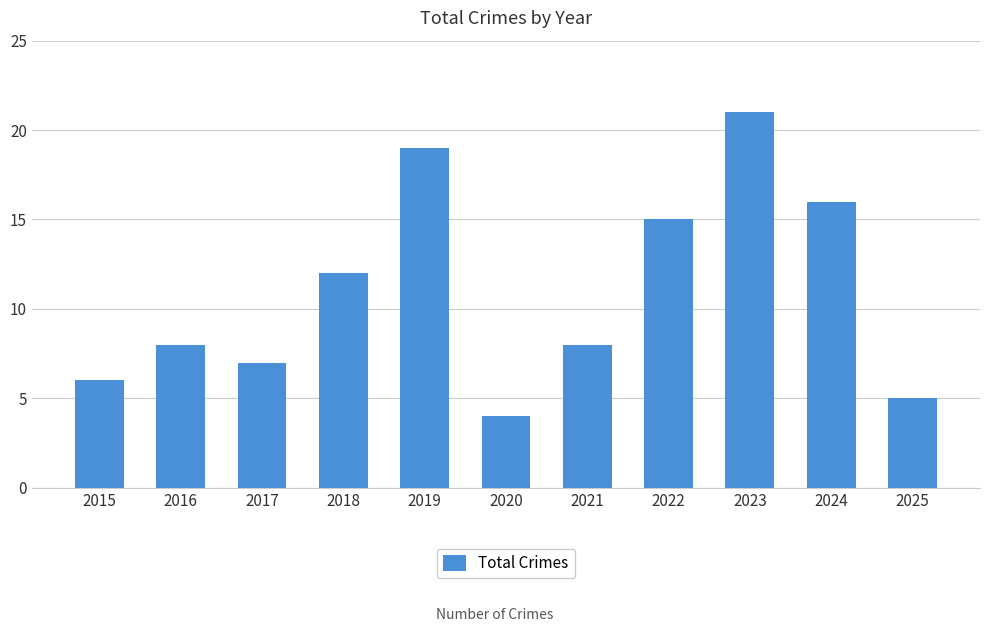

What is the change in value from 2020 to 2022?

+11